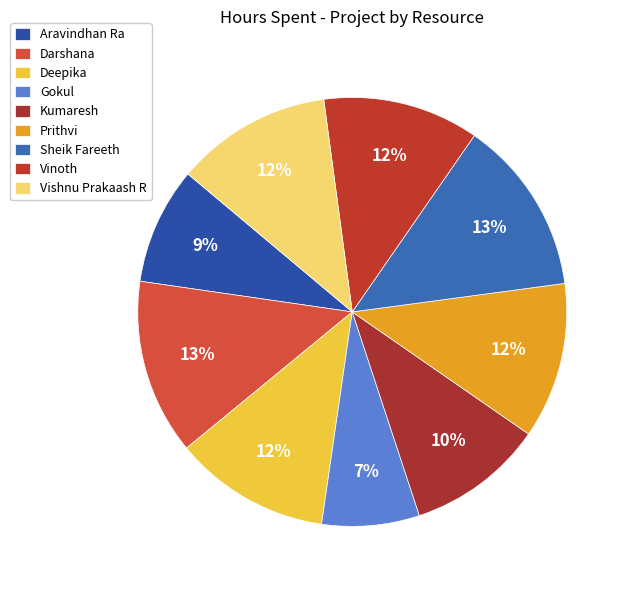

Combined, do Aravindhan Ra and Gokul account for over 50%?

No